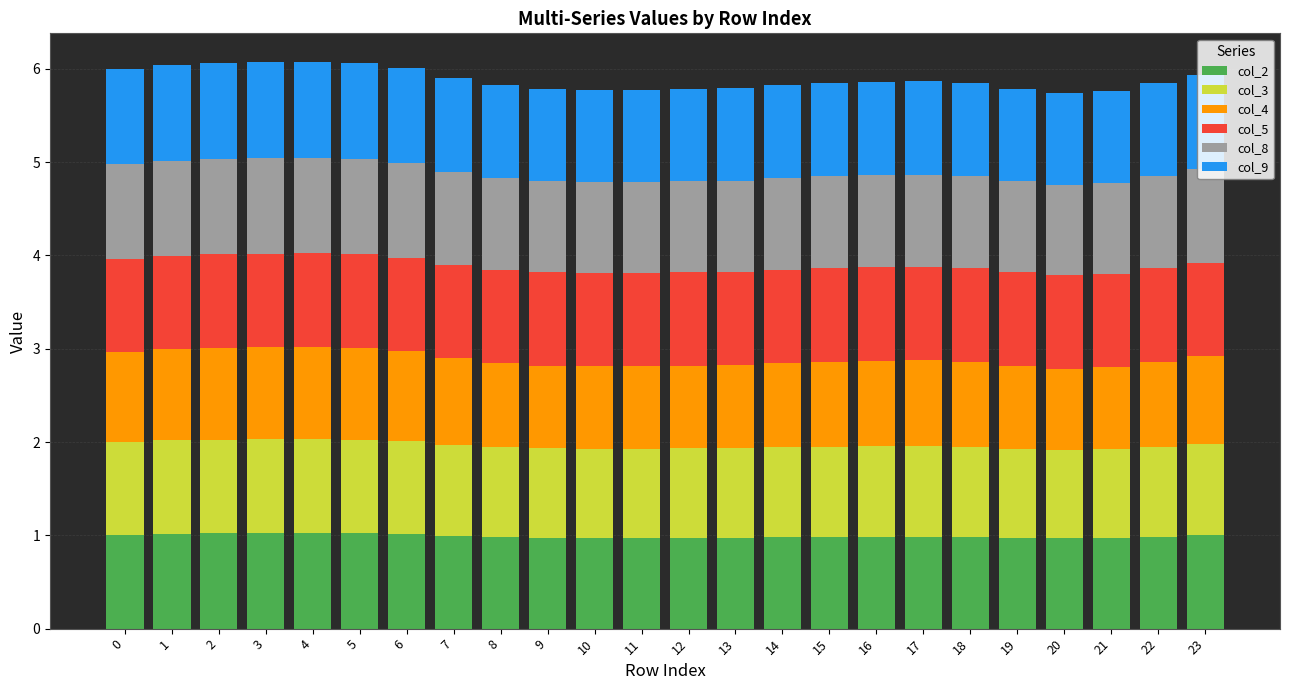

What is the average value of the col_2 series?

1.0